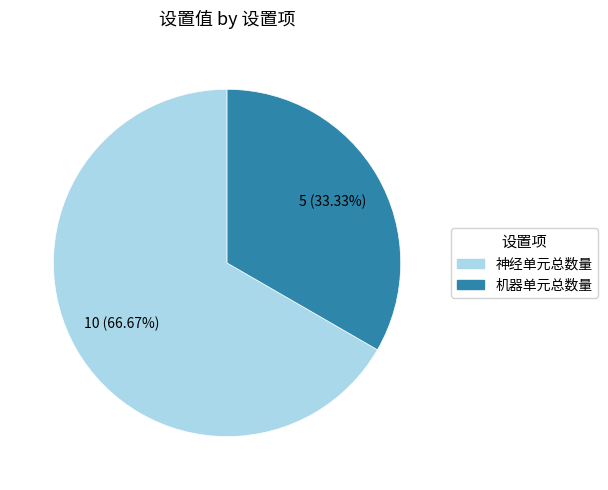

What is the ratio of the value at 神经单元总数量 to the value at 机器单元总数量?

2.0